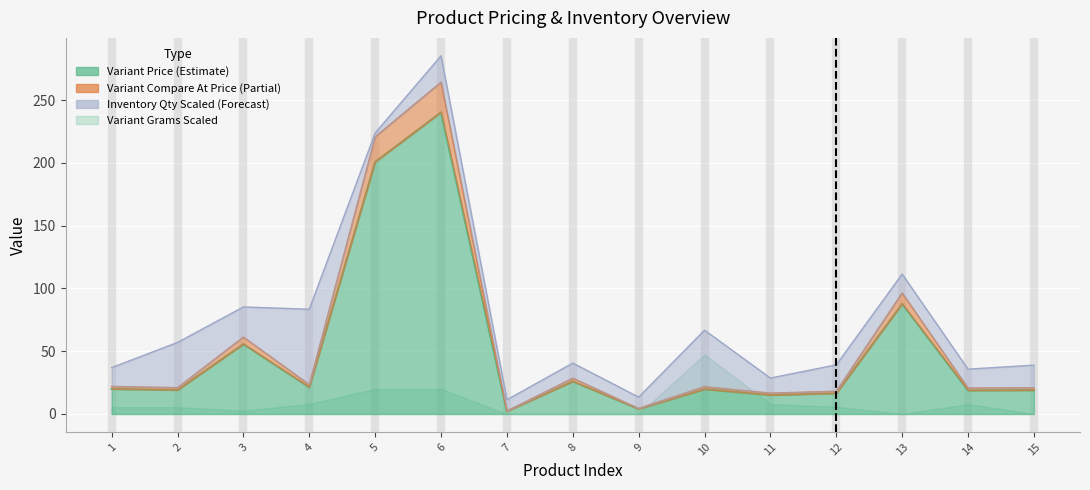

List the labels in order of Variant Compare At Price value, largest first.

6, 5, 13, 3, 8, 4, 1, 10, 2, 15, 14, 12, 11, 9, 7